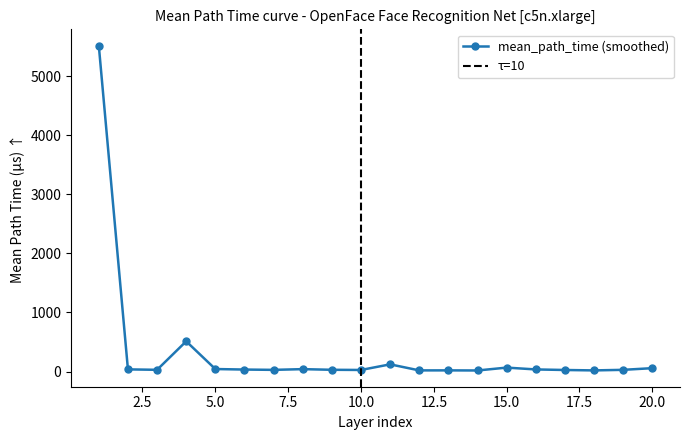

The chart shows a value of 34.0 at 6. True or false?

True